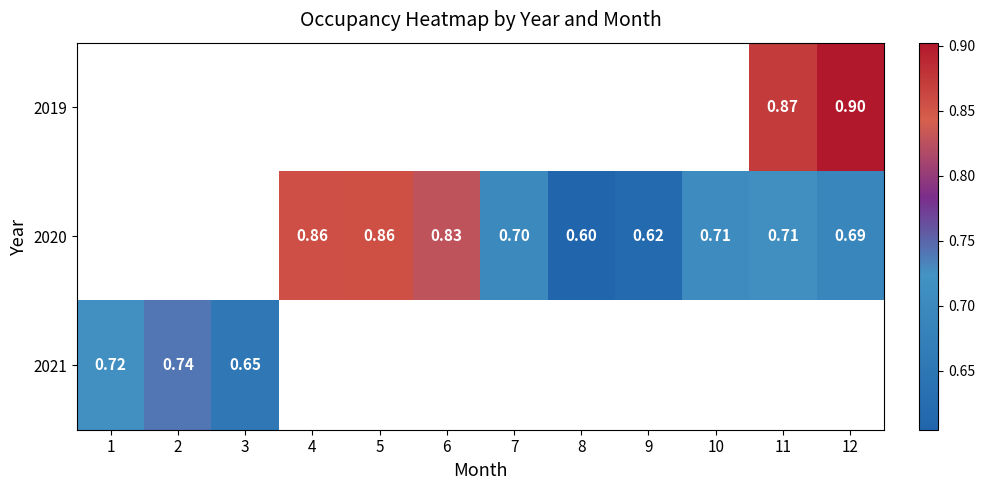

Count the number of categories in the chart.

12